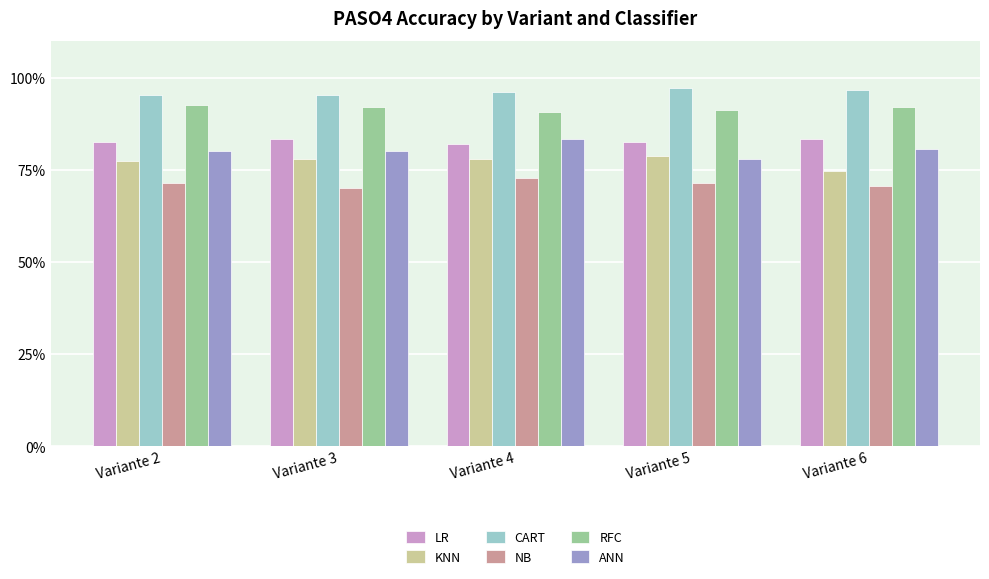

At Variante 4, list the series in order from smallest to largest.

NB, KNN, LR, ANN, RFC, CART